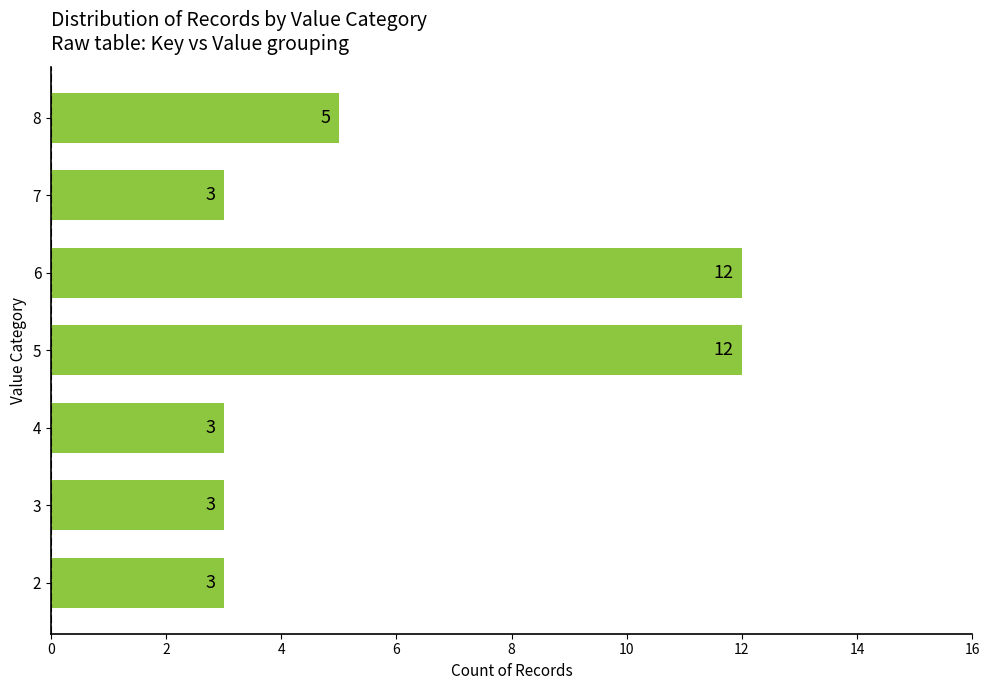

What is the greatest value displayed?

12